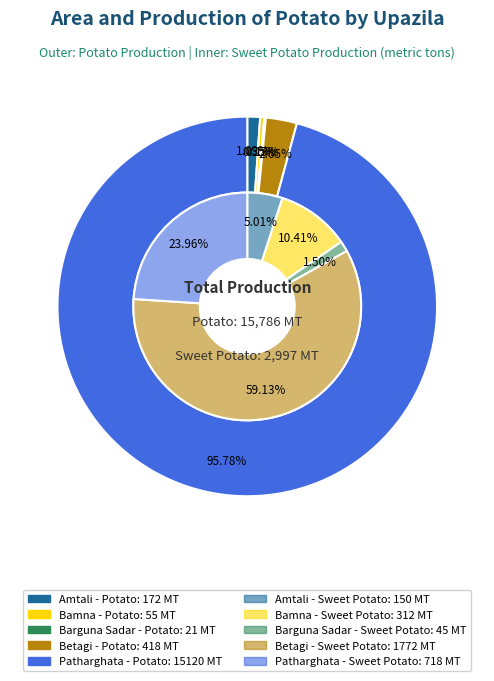

Do Betagi and Barguna Sadar together represent more than half of the pie?

No